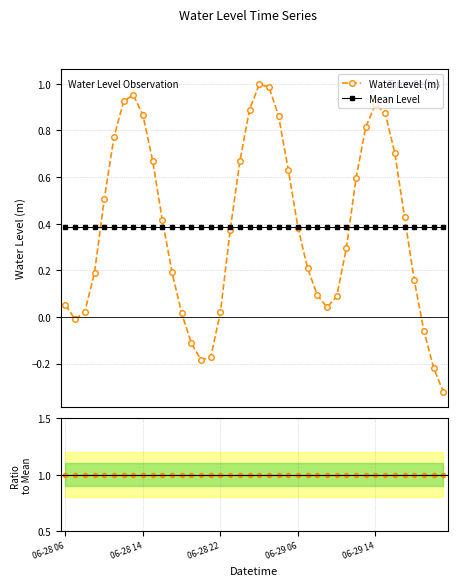

Does the chart display data point markers on the line(s)?

Yes